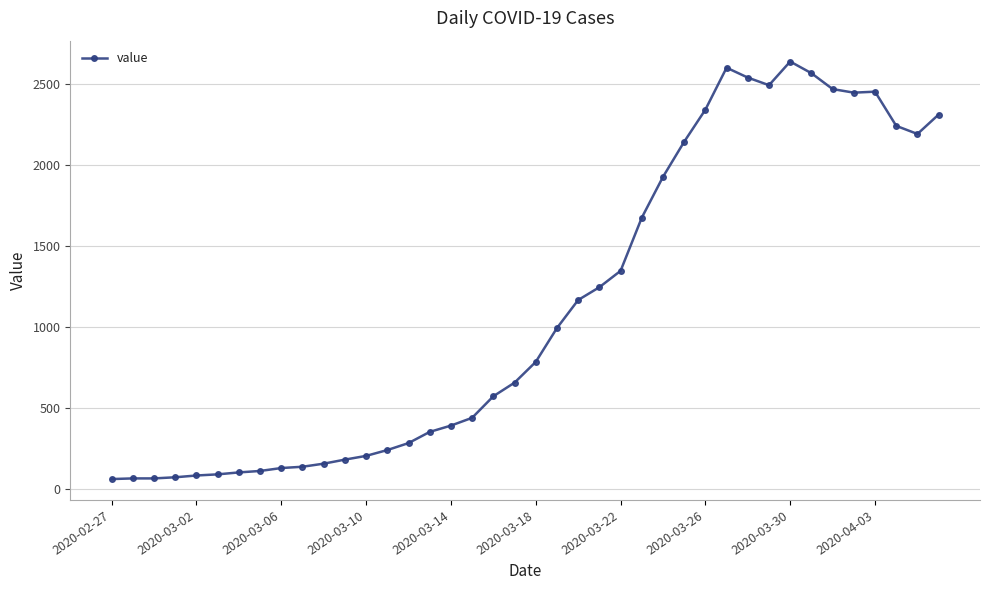

What is the sum of all values?

44951